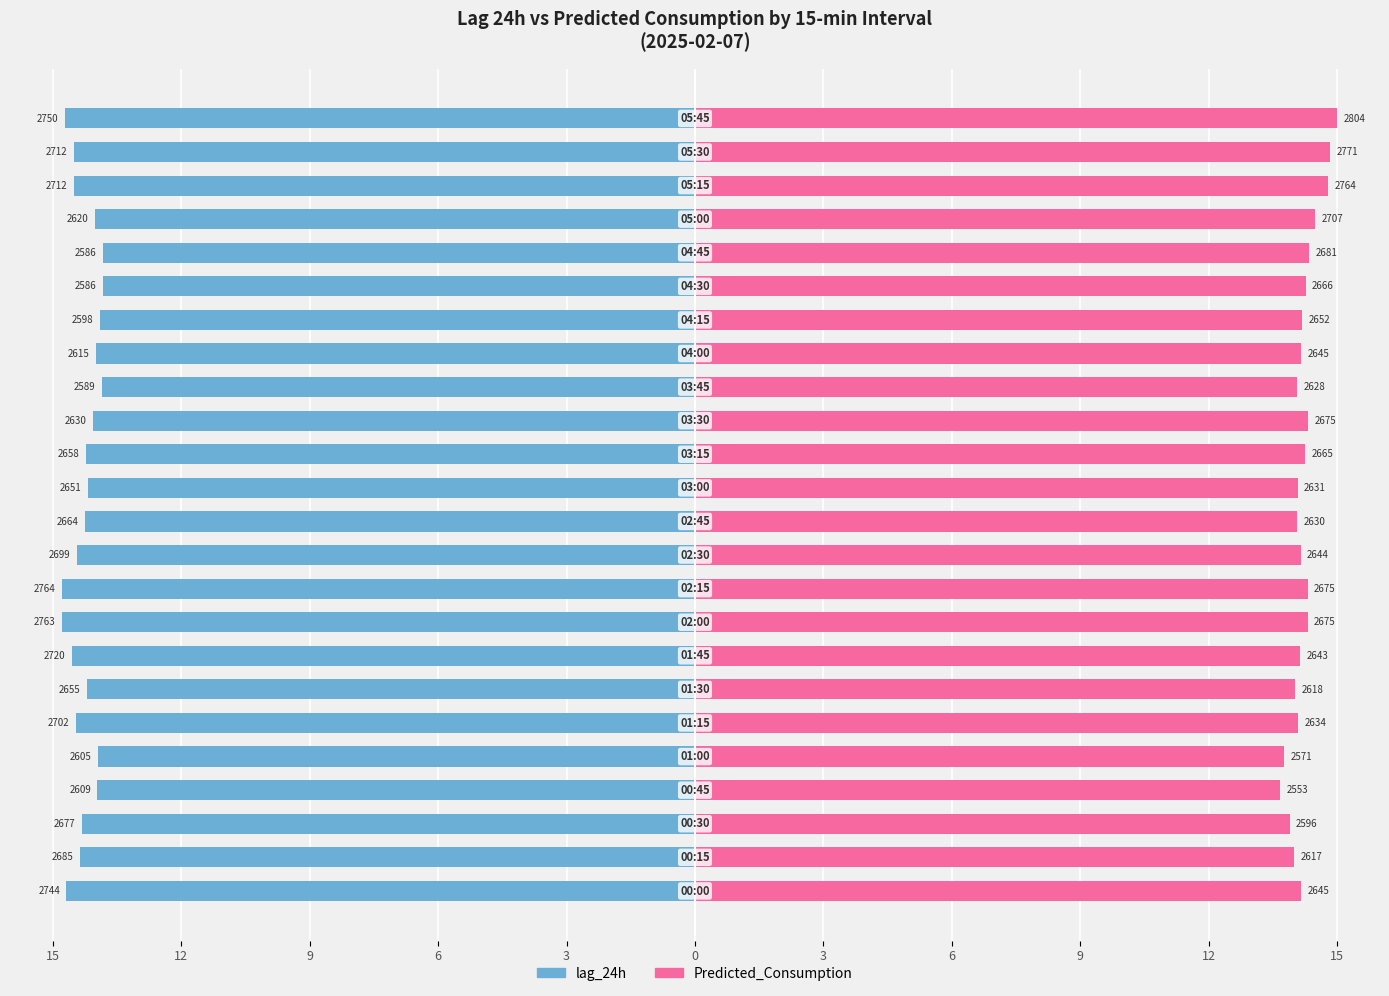

Count the number of categories in the chart.

24